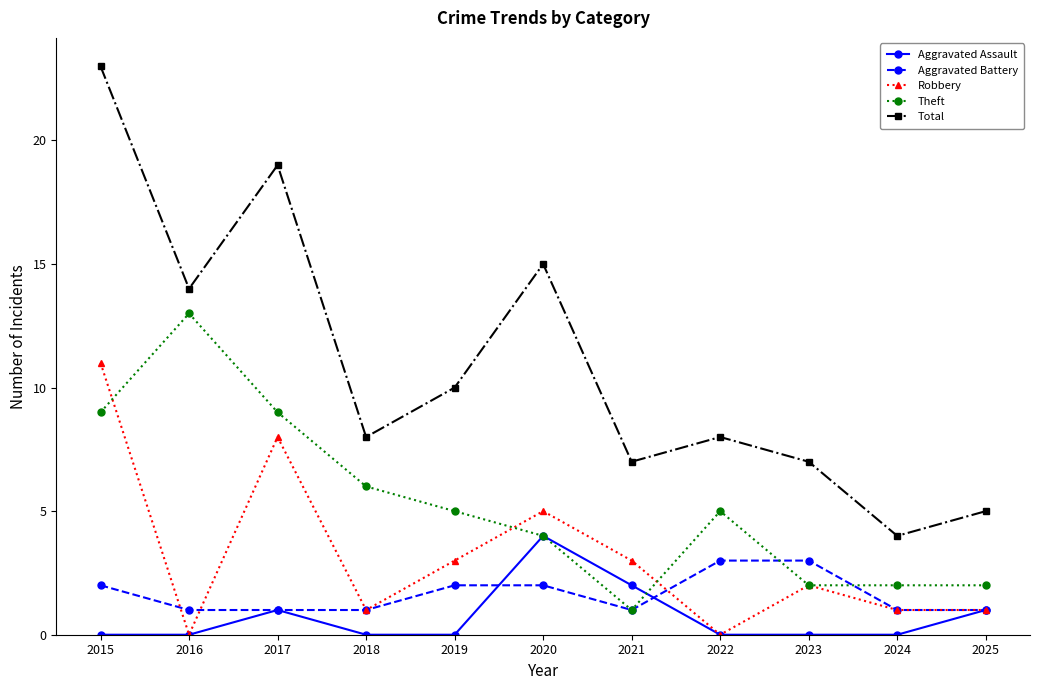

Does the chart display data point markers on the line(s)?

Yes